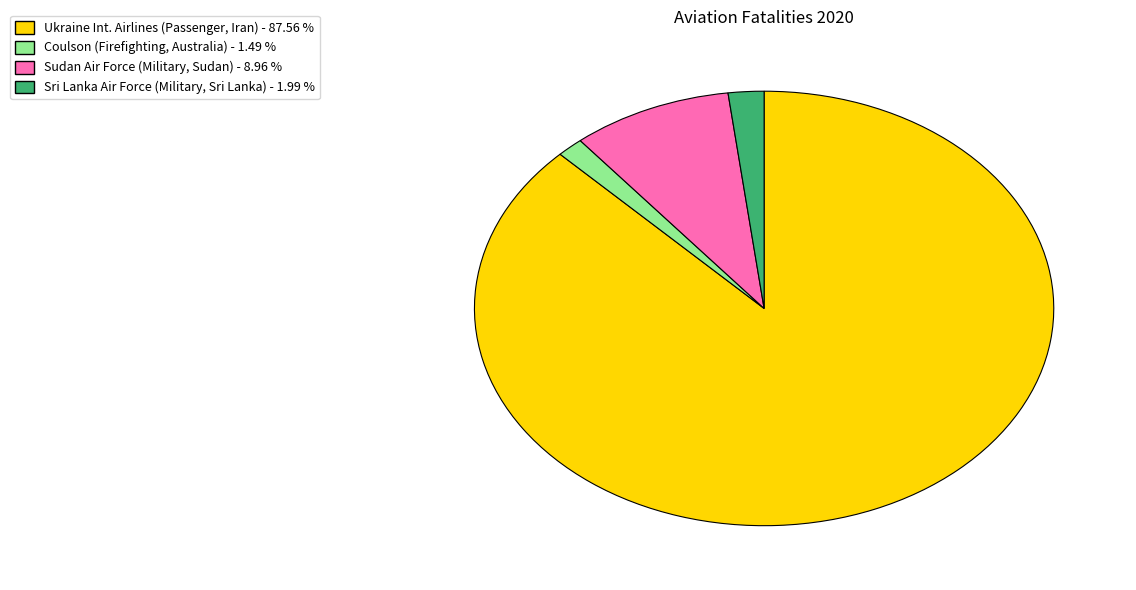

Is it true that Coulson (Firefighting, Australia) is 11% of the pie?

False